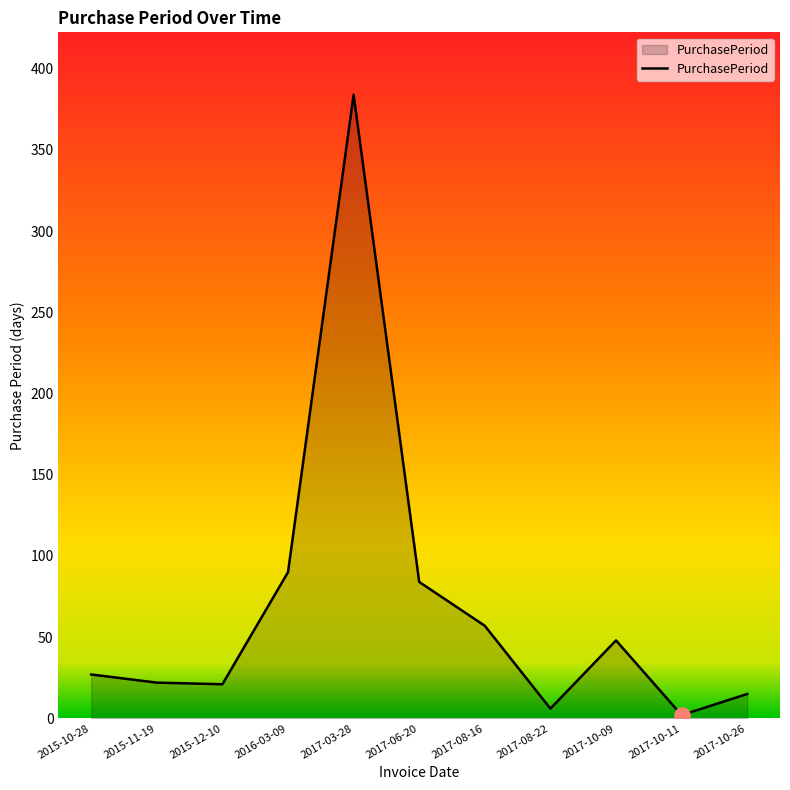

What is the change in value from 2015-11-19 to 2015-12-10?

-1